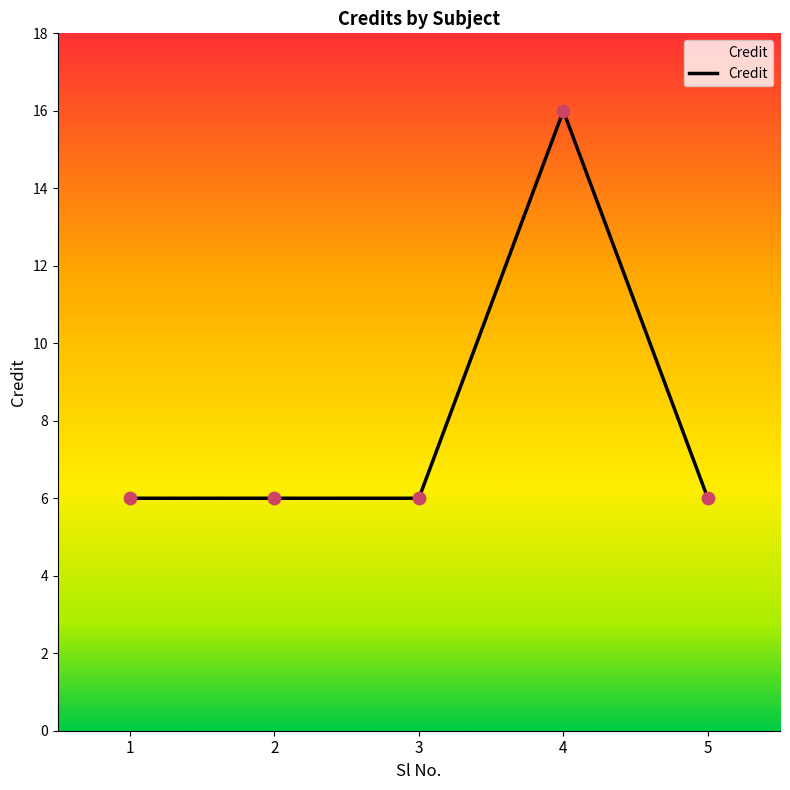

What is the ratio of the value at 2 to the value at 3?

1.0